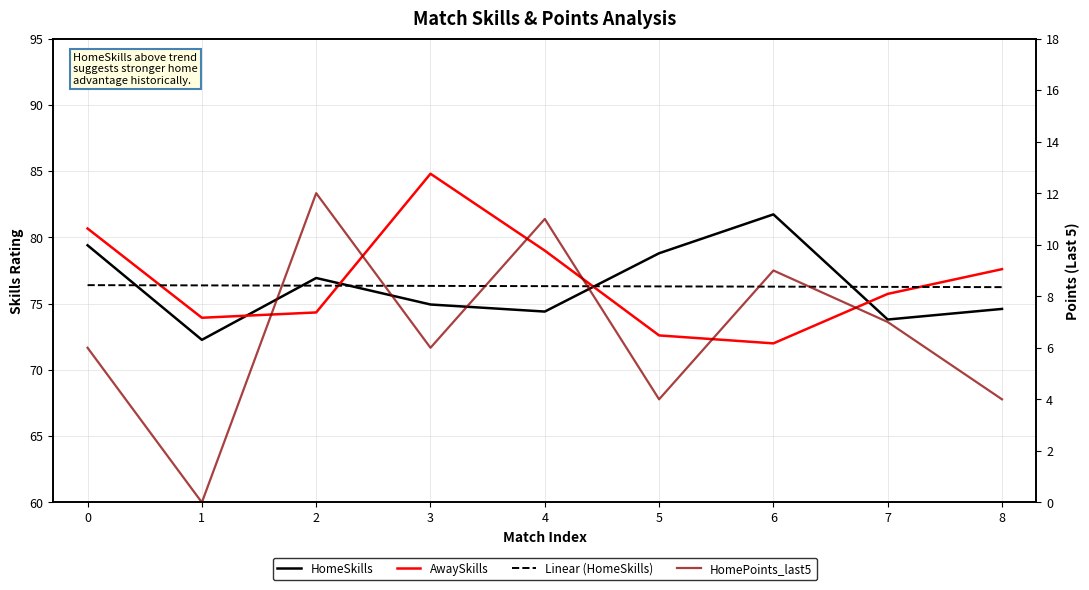

Between 6 and 2, which is larger?

6